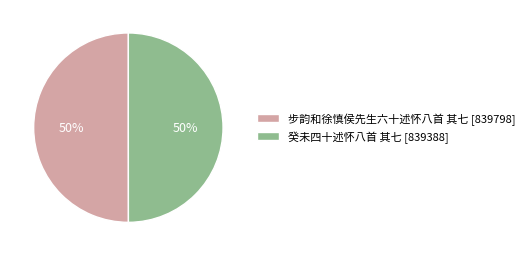

The 步韵和徐慎侯先生六十述怀八首 其七 [839798] slice represents 50% of the pie. True or false?

True